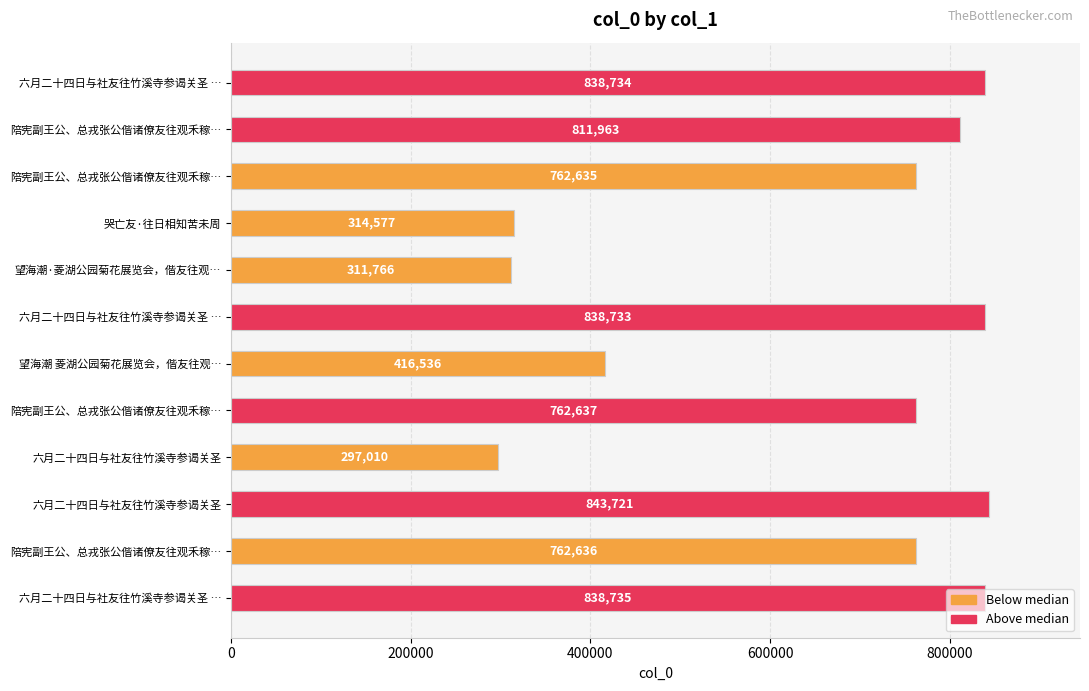

Are the bars horizontal?

Yes